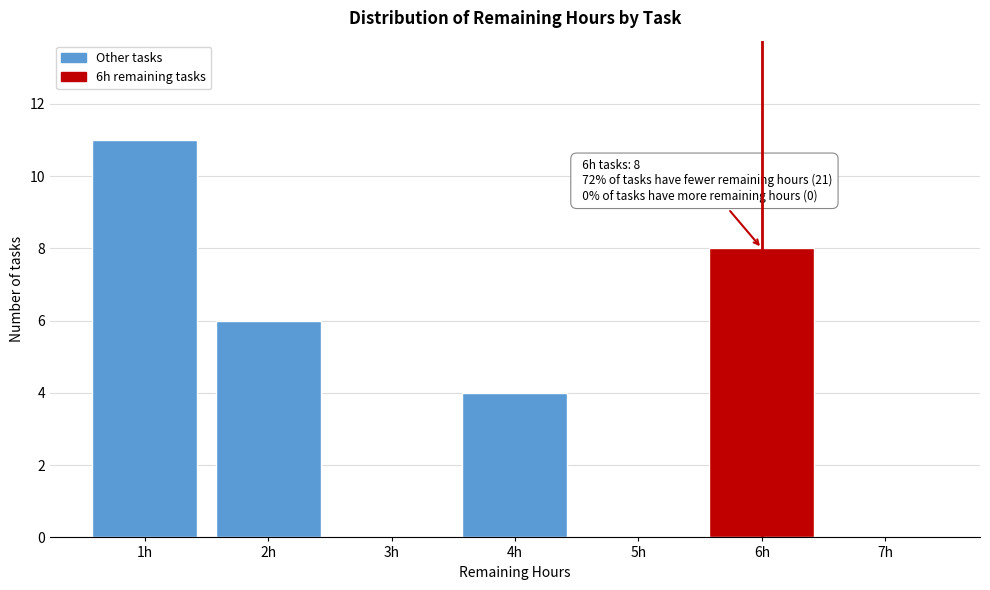

Reading left to right, what are all the values shown in this chart?

1h=11	2h=6	3h=0	4h=4	5h=0	6h=8	7h=0